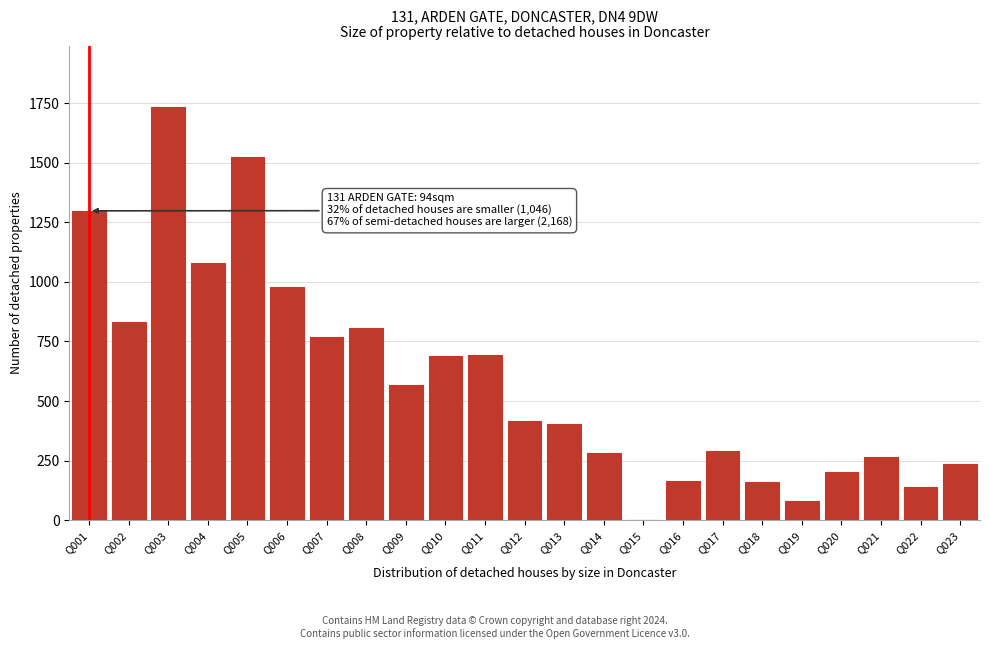

What is the sum of the values at Q008 and Q019?

886.1